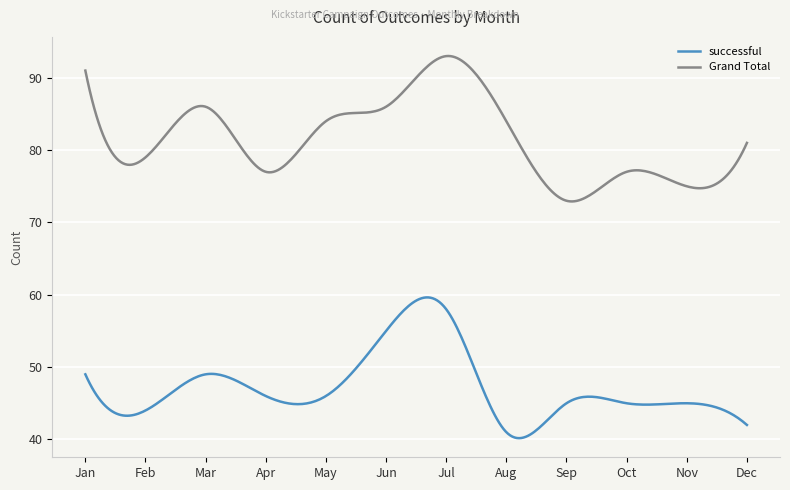

What is the minimum value for Grand Total?

72.9